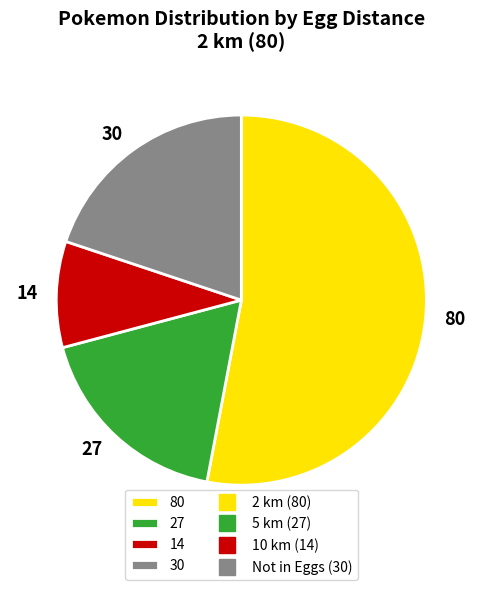

Which has a higher value, 30 or 14?

30